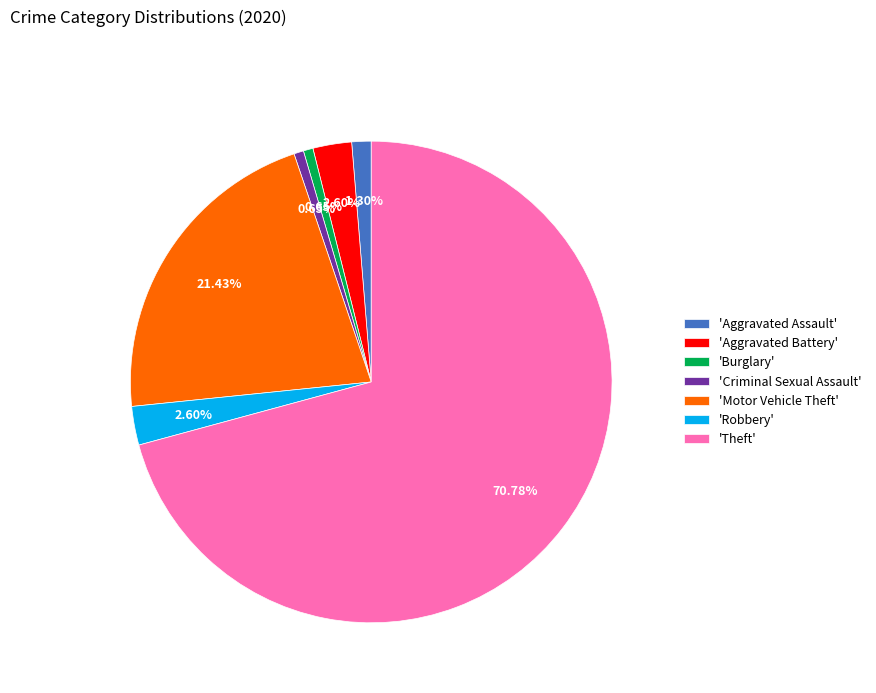

Which slice is the largest?

'Theft'